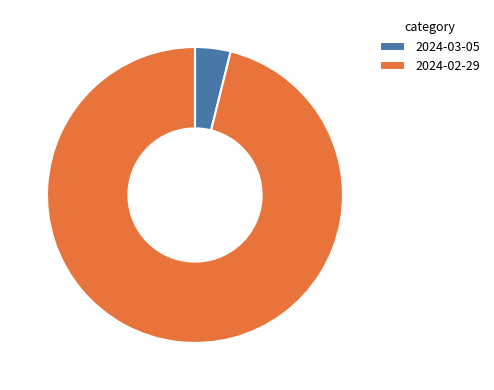

Is it true that 2024-03-05 is 4% of the pie?

True